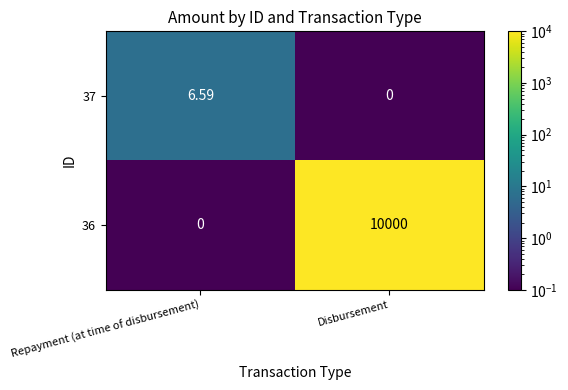

At which category is the sum across all series the highest?

Disbursement